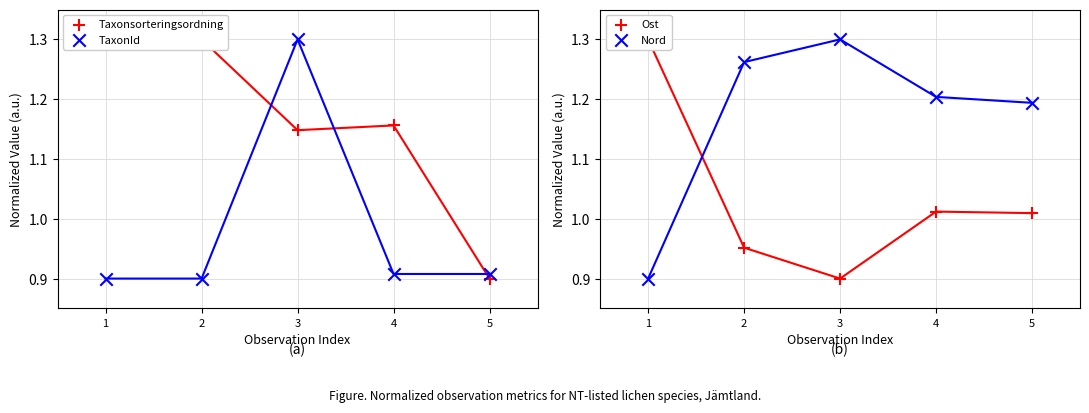

Which series has the largest total across all categories?

Nord